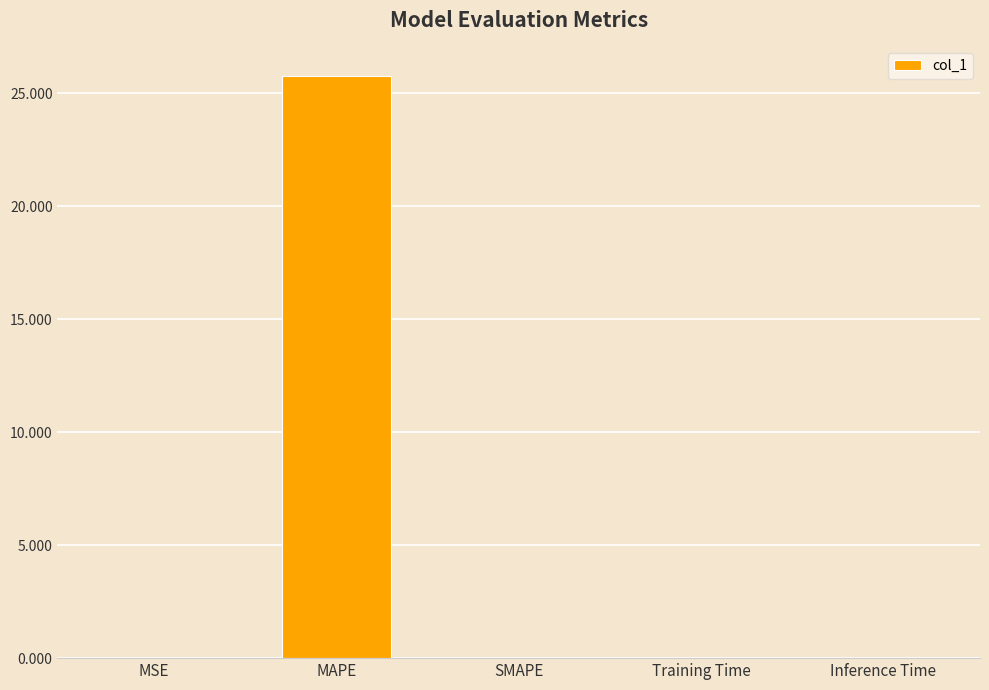

At which category does the chart reach its peak across all series?

MAPE